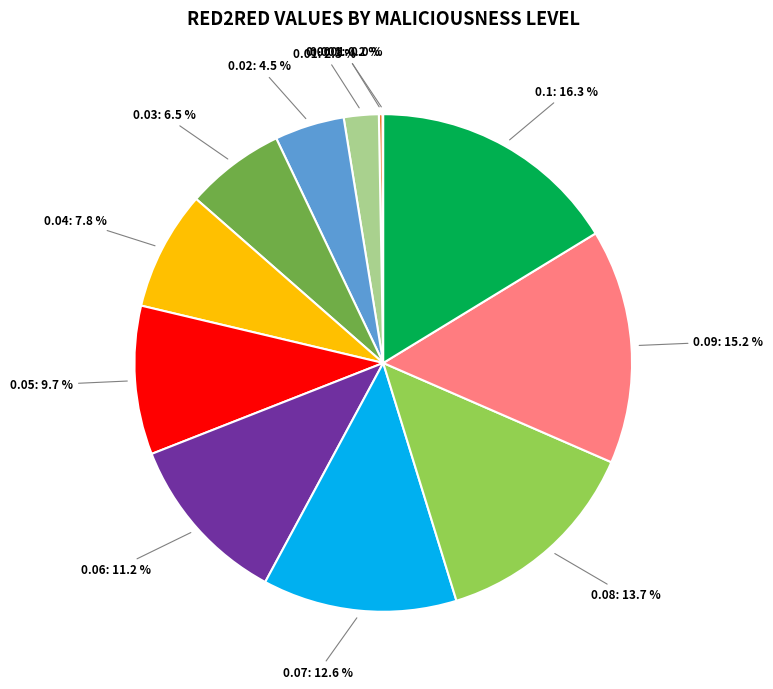

To the nearest percent, what is the difference between the largest and smallest slice percentages?

16%